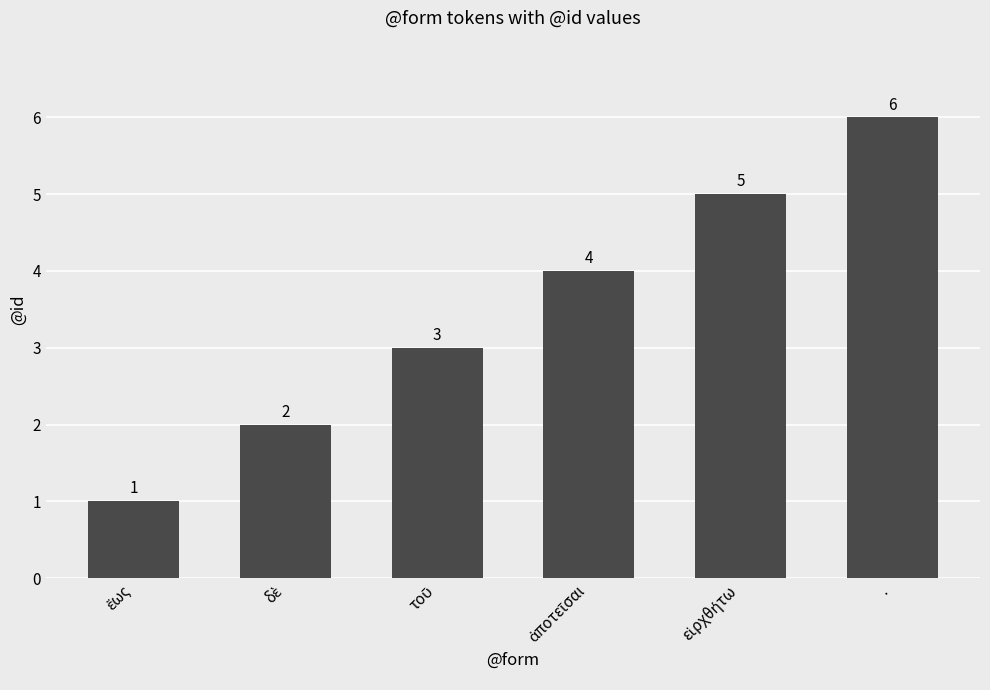

What is the average value?

4